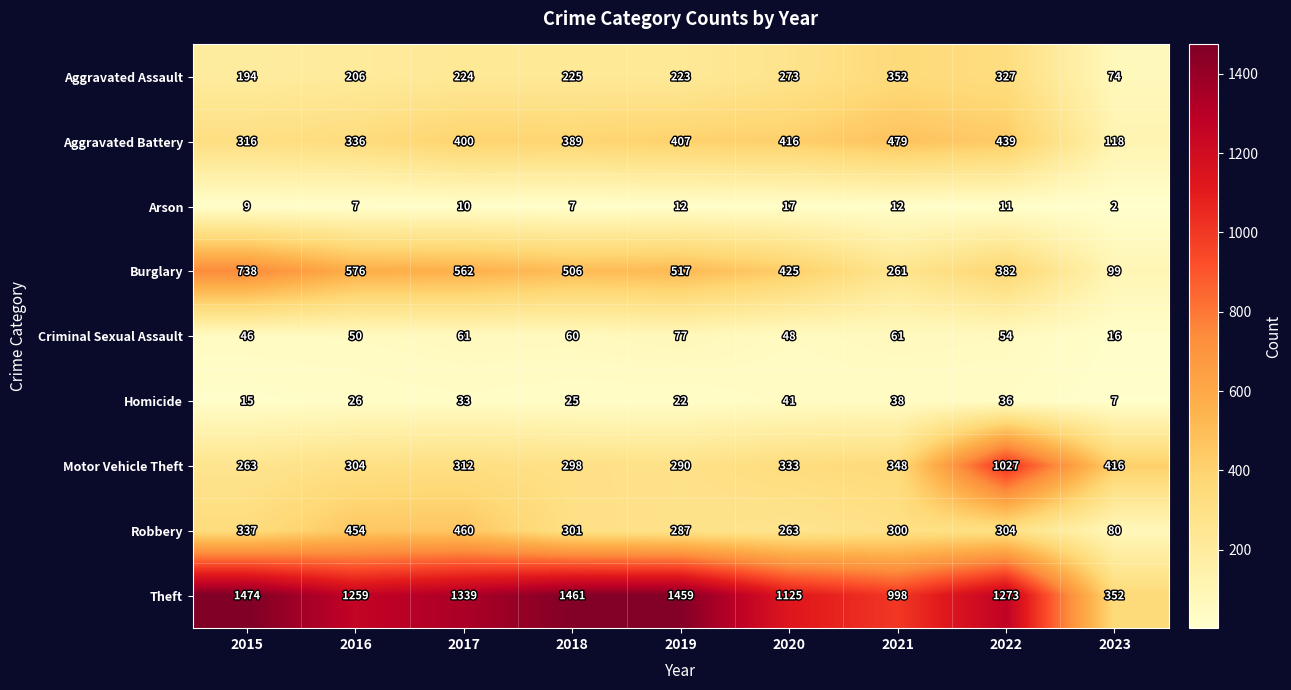

The value of Homicide at 2019 is 6. True or false?

False